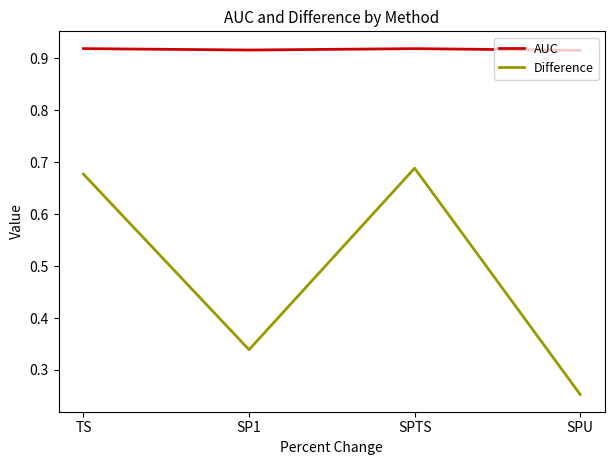

True or false: Difference has a value of 0.1 at SPU.

False